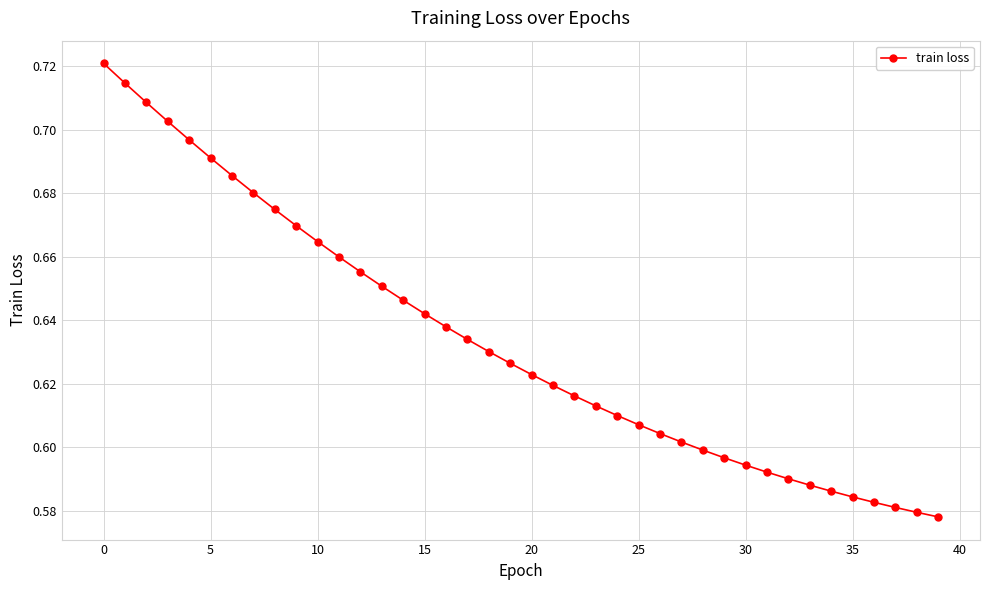

What is the sum of all values?

25.3